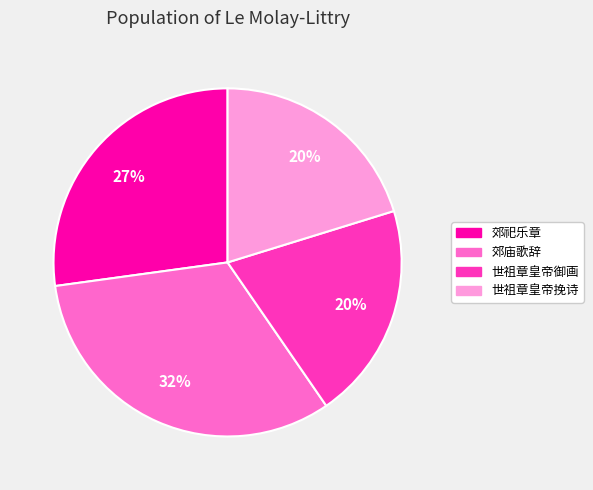

How many slices are in this pie chart?

4